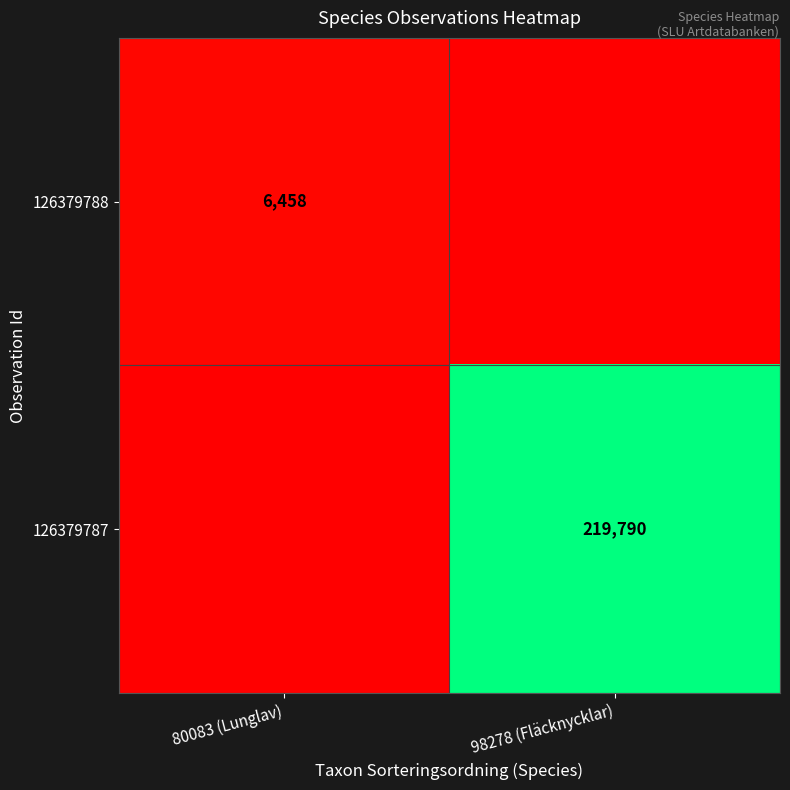

Is it true that 126379787 equals 219790 at 98278 (Fläcknycklar)?

True